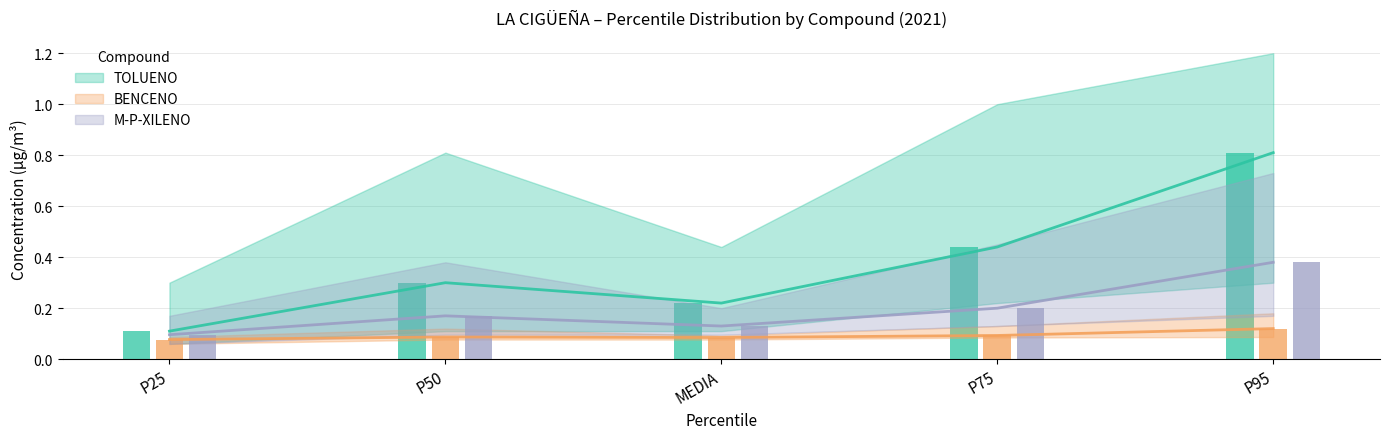

How many bars are there in each group?

3